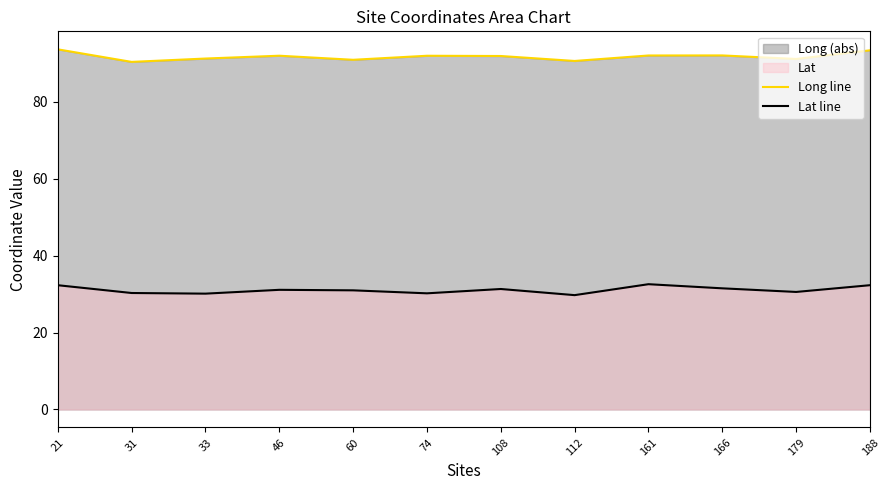

Reading left to right, what are all the values shown in this chart?

Long line: 21=93.7	31=90.4	33=91.3	46=92.0	60=91.0	74=92.0	108=91.9	112=90.6	161=92.1	166=92.1	179=91.2	188=93.4
Lat line: 21=32.3	31=30.3	33=30.1	46=31.1	60=31.0	74=30.2	108=31.3	112=29.7	161=32.6	166=31.5	179=30.6	188=32.3